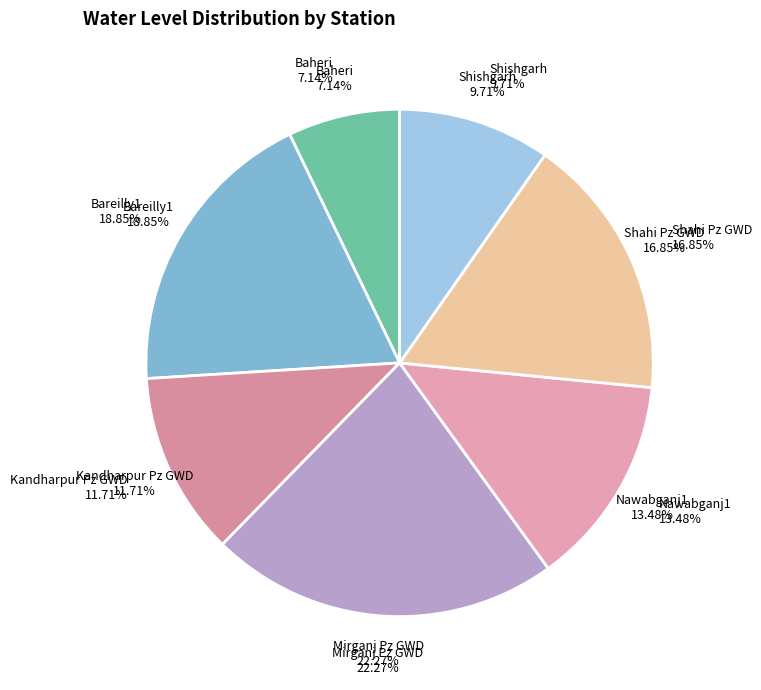

To the nearest percent, what is the average slice percentage?

14%